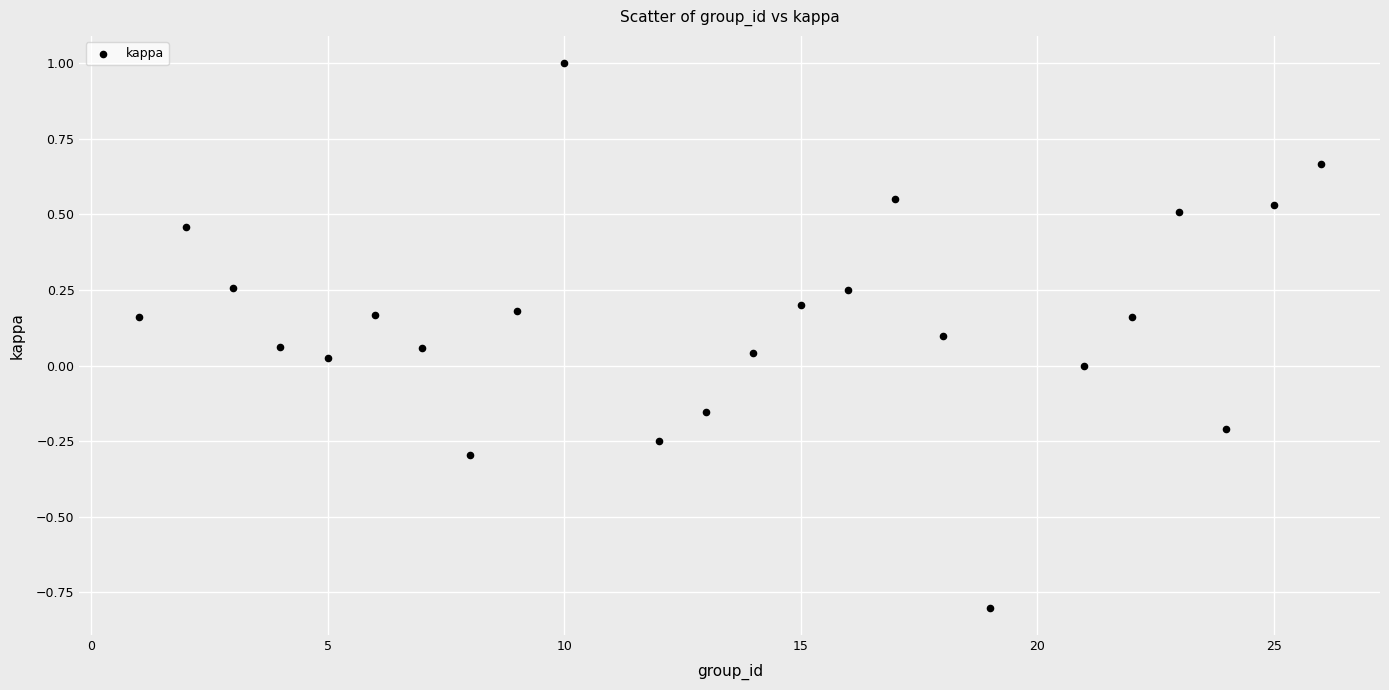

What is the range of Y values (max minus min)?

1.8